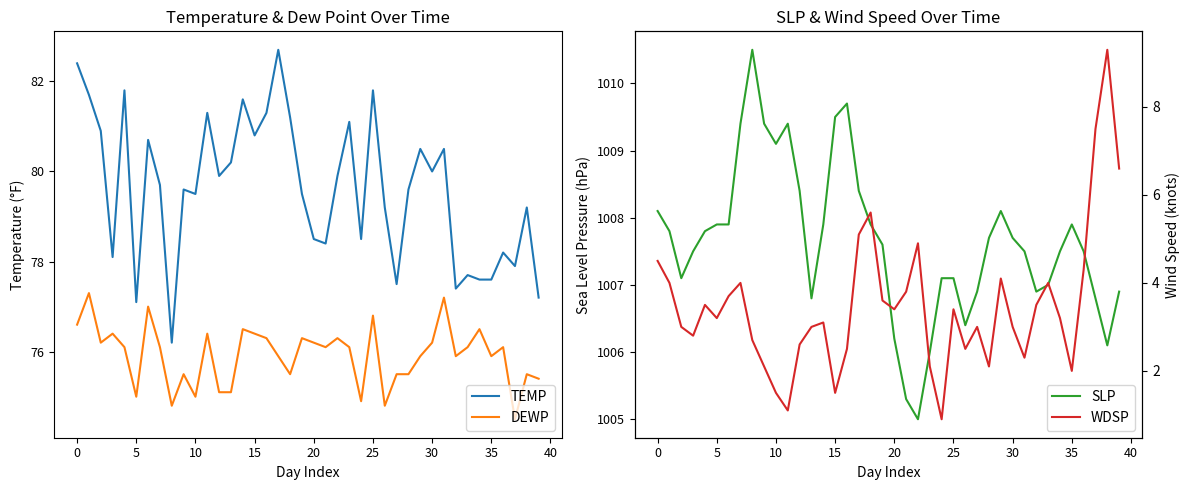

True or false: TEMP and WDSP intersect in this chart.

False